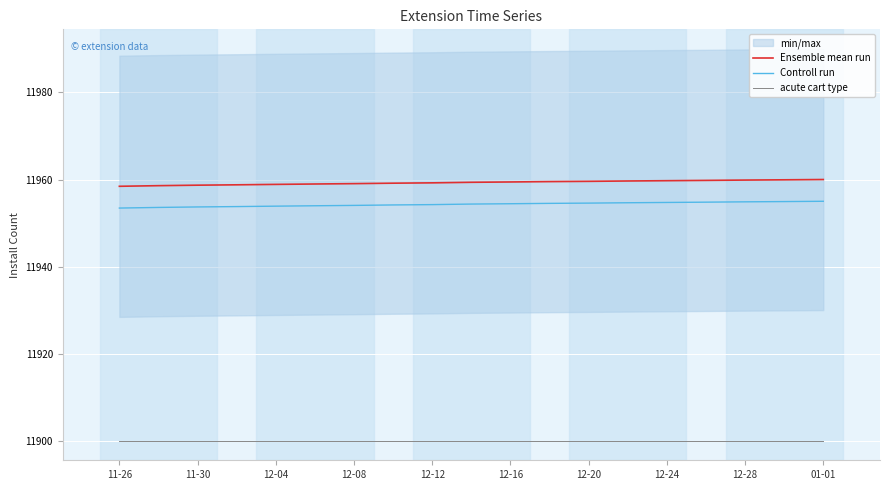

True or false: Ensemble mean run has a value of 6024.9 at 11-30.

False